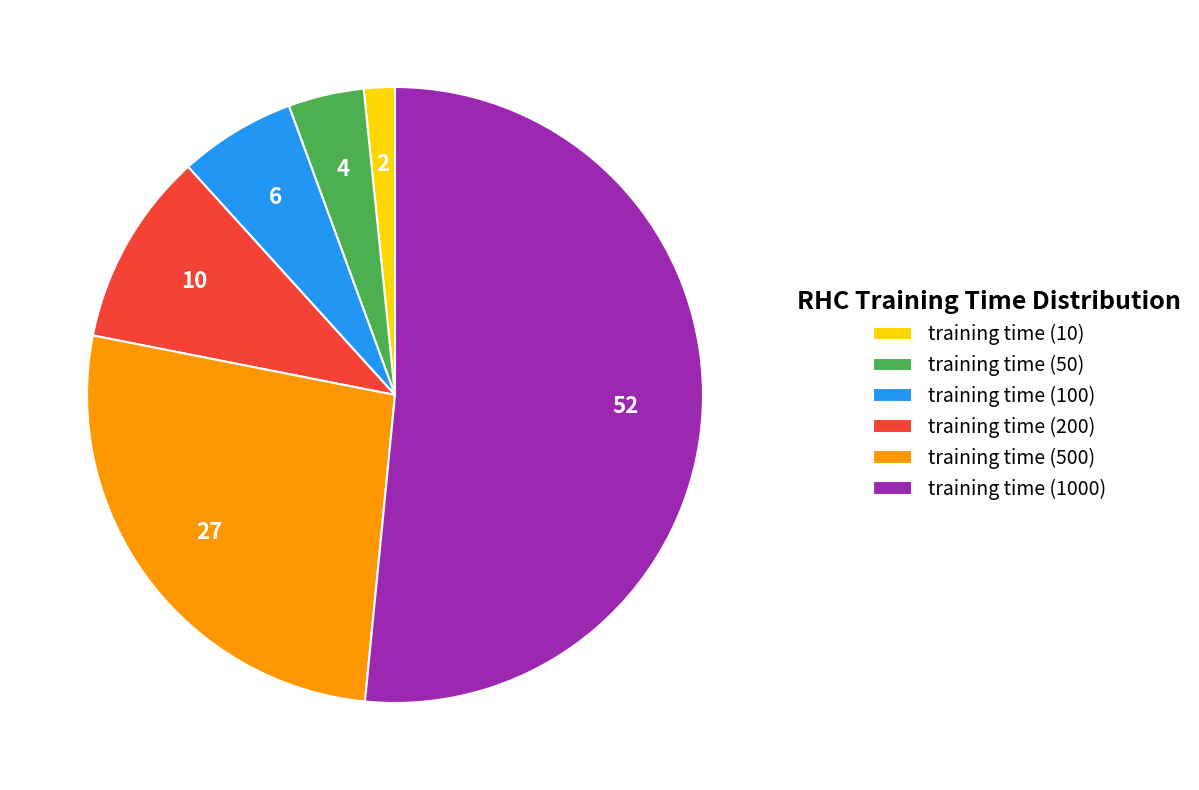

Is it true that training time (10) is 2% of the pie?

True